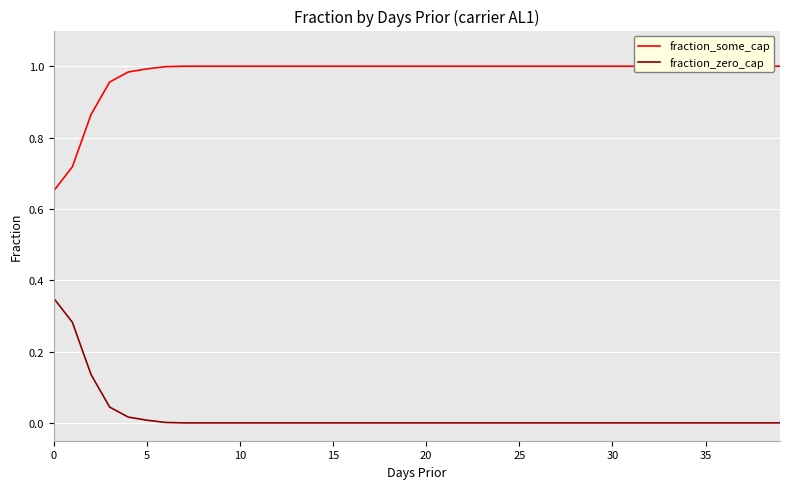

True or false: fraction_zero_cap and fraction_some_cap cross at least once.

False